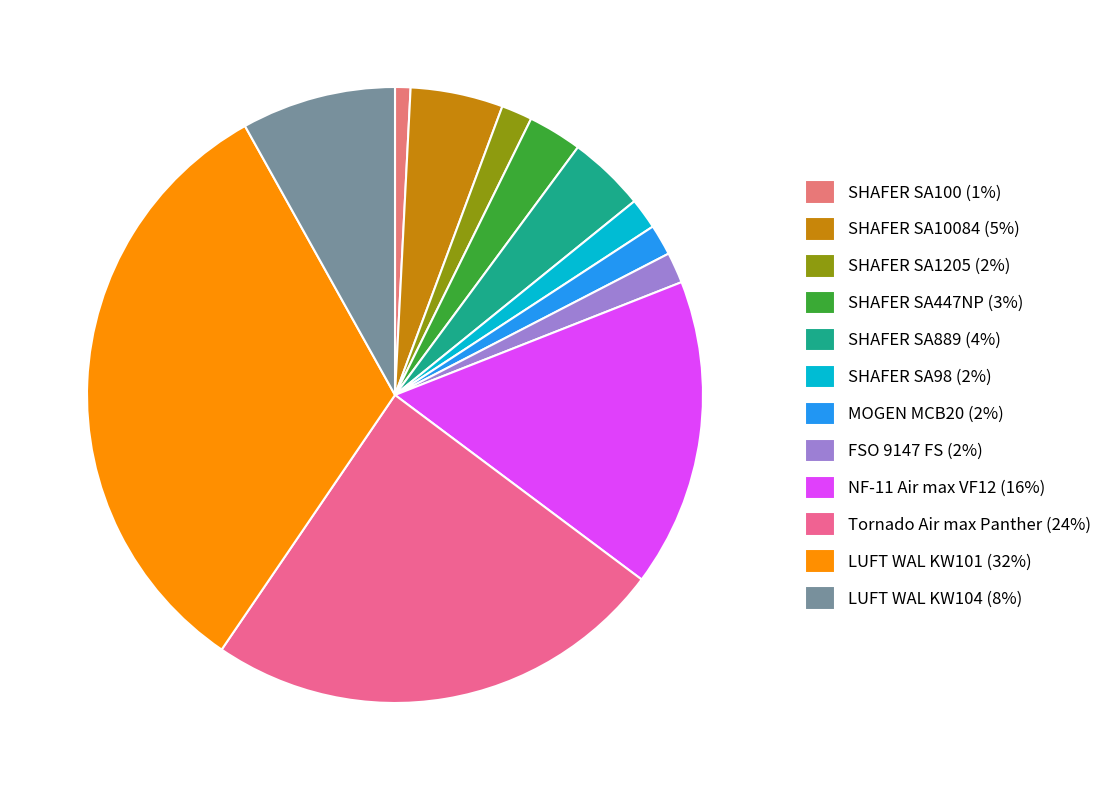

How many segments does this pie chart have?

12